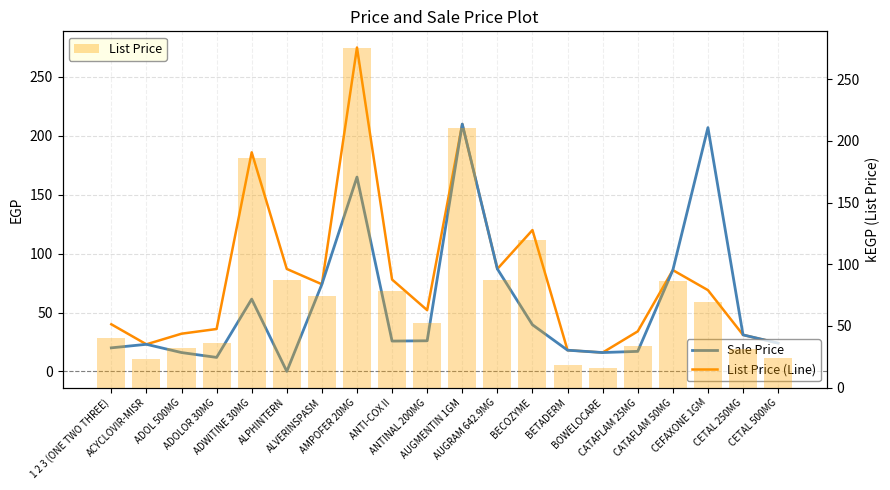

What are all the series names shown in the legend?

Sale Price, List Price (Line), List Price